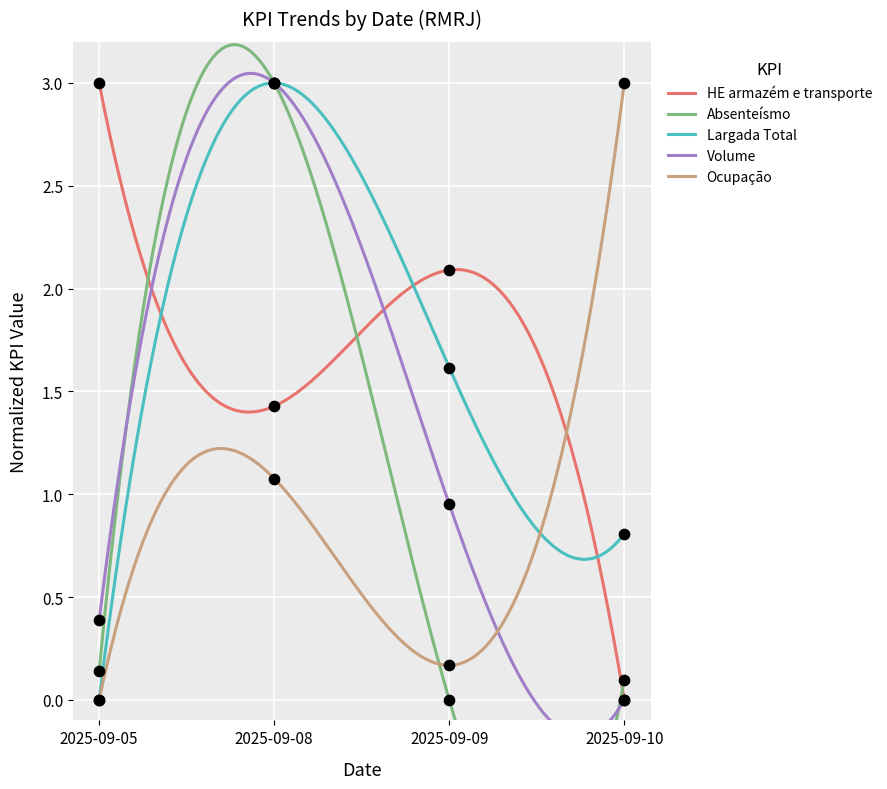

What is the total value across all series at 2025-09-09?

4.8